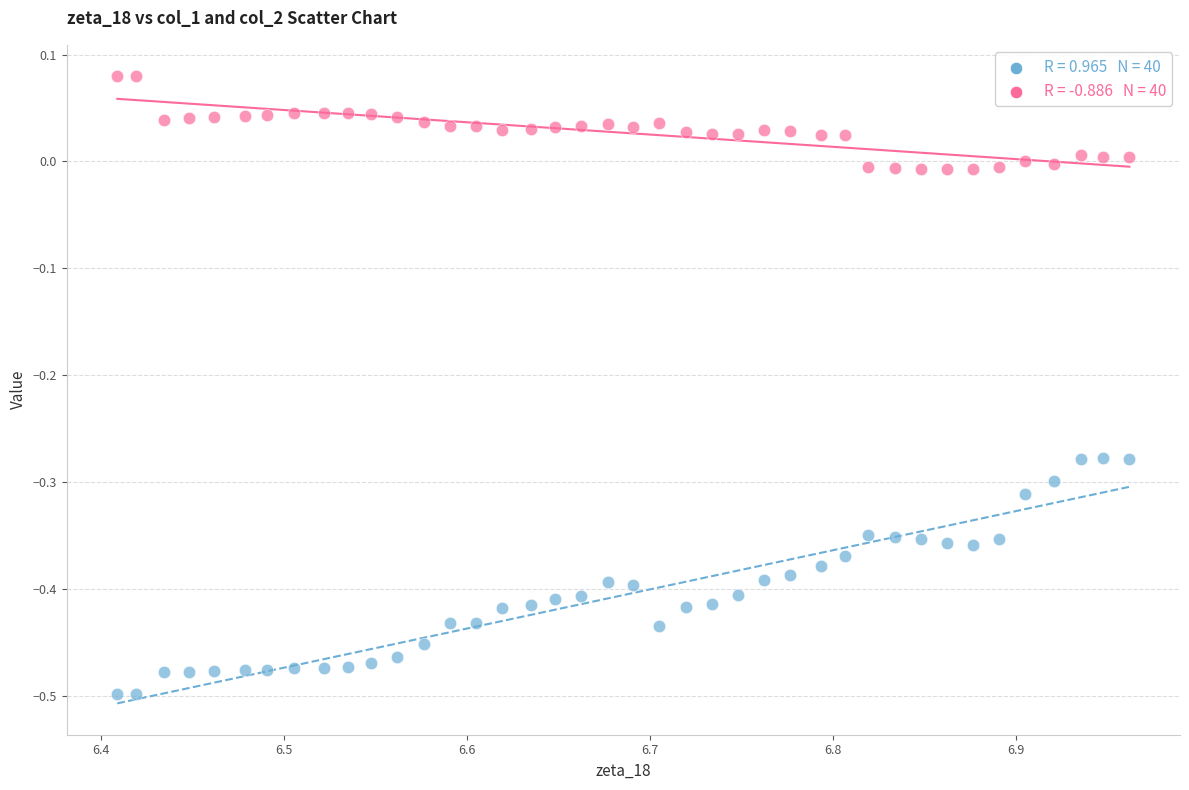

Across all data points, what is the range of X values (max minus min)?

0.6